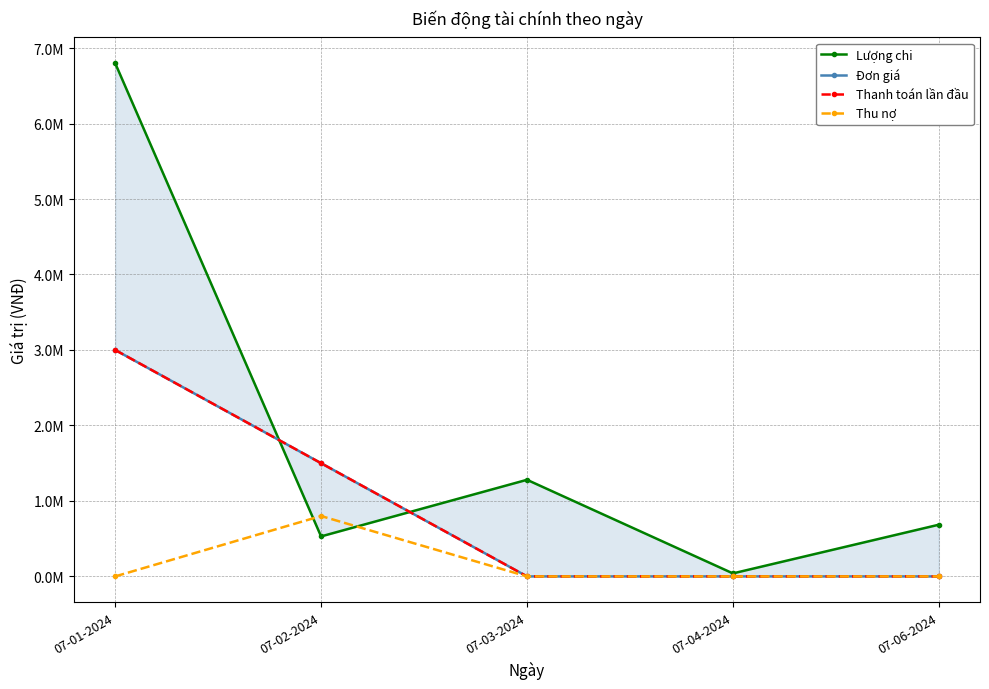

Which series has the largest range (max minus min)?

Lượng chi